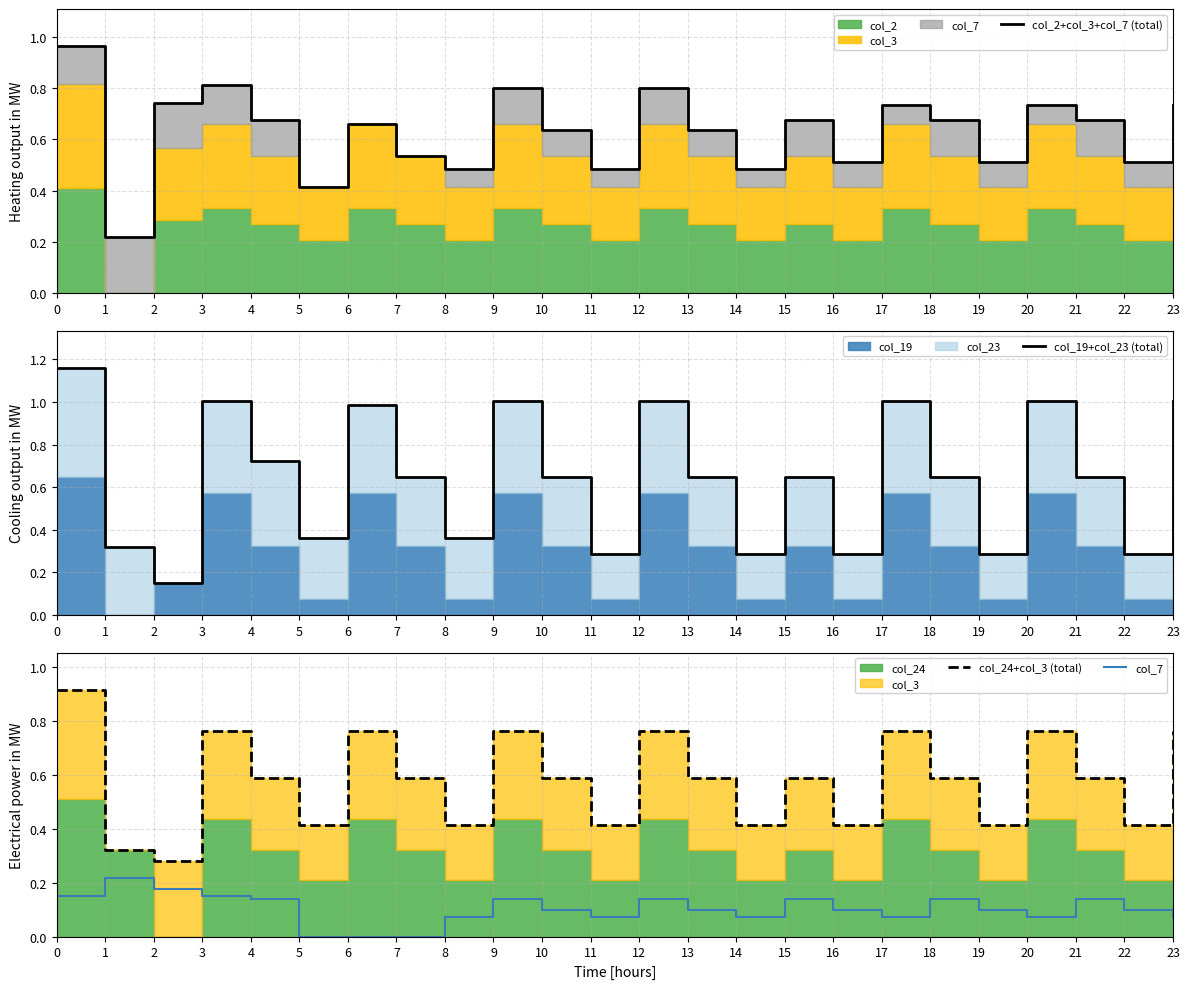

True or false: col_19+col_23 (total) has more than 2 interior local peaks.

True